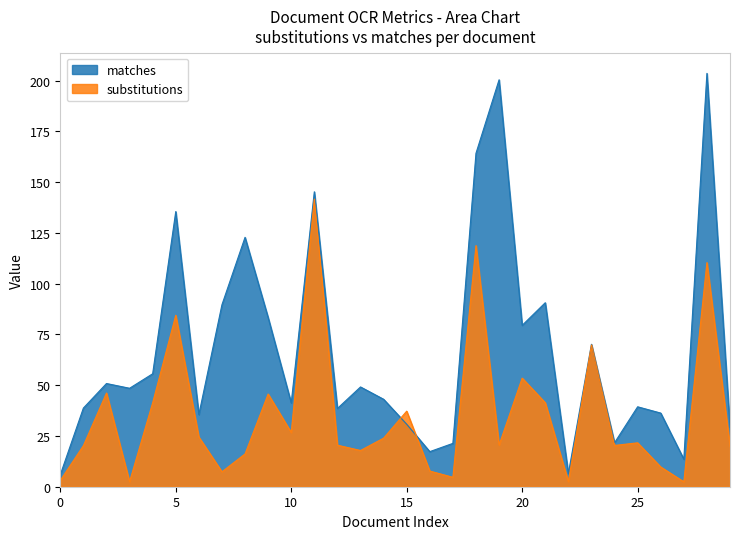

Which series has the largest total across all categories?

matches